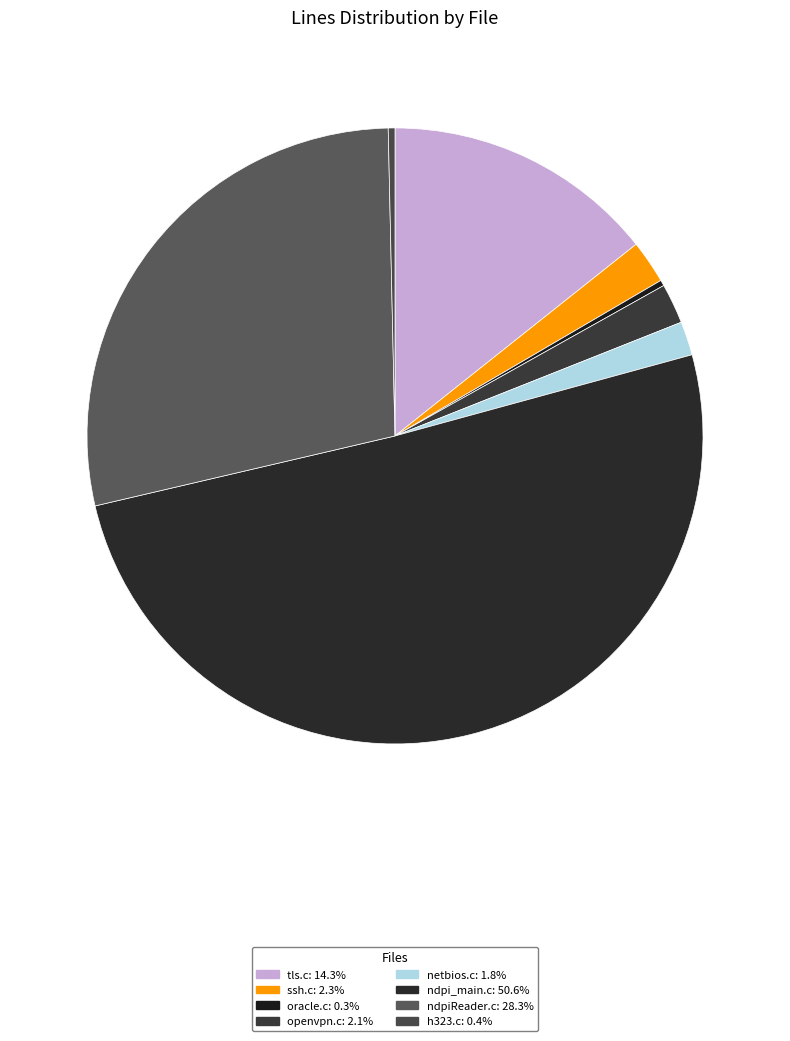

Which slice is the smallest?

oracle.c